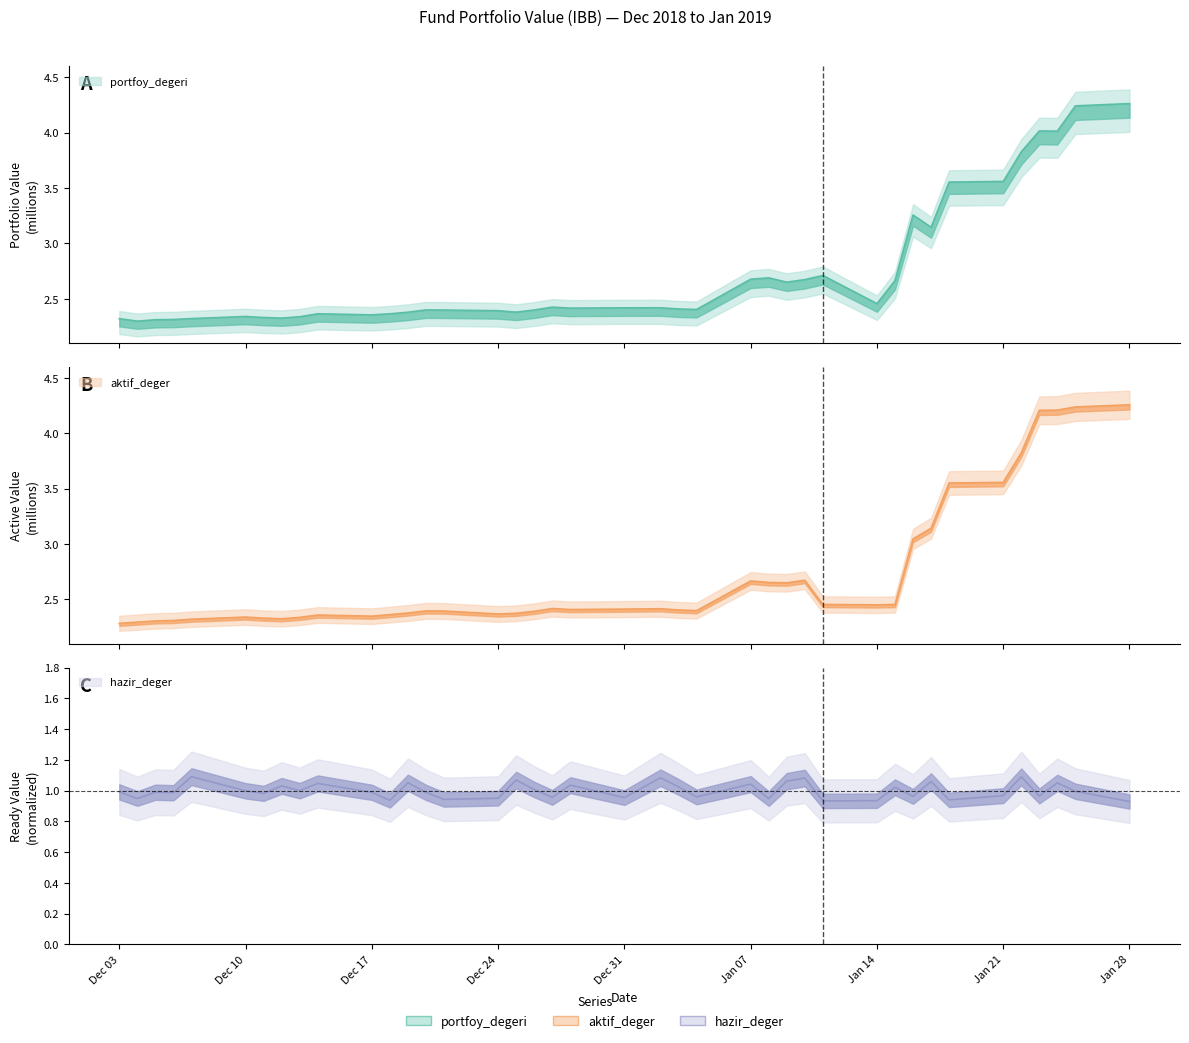

Which series changed the most between 2018-12-11 and 2019-01-09?

aktif_deger